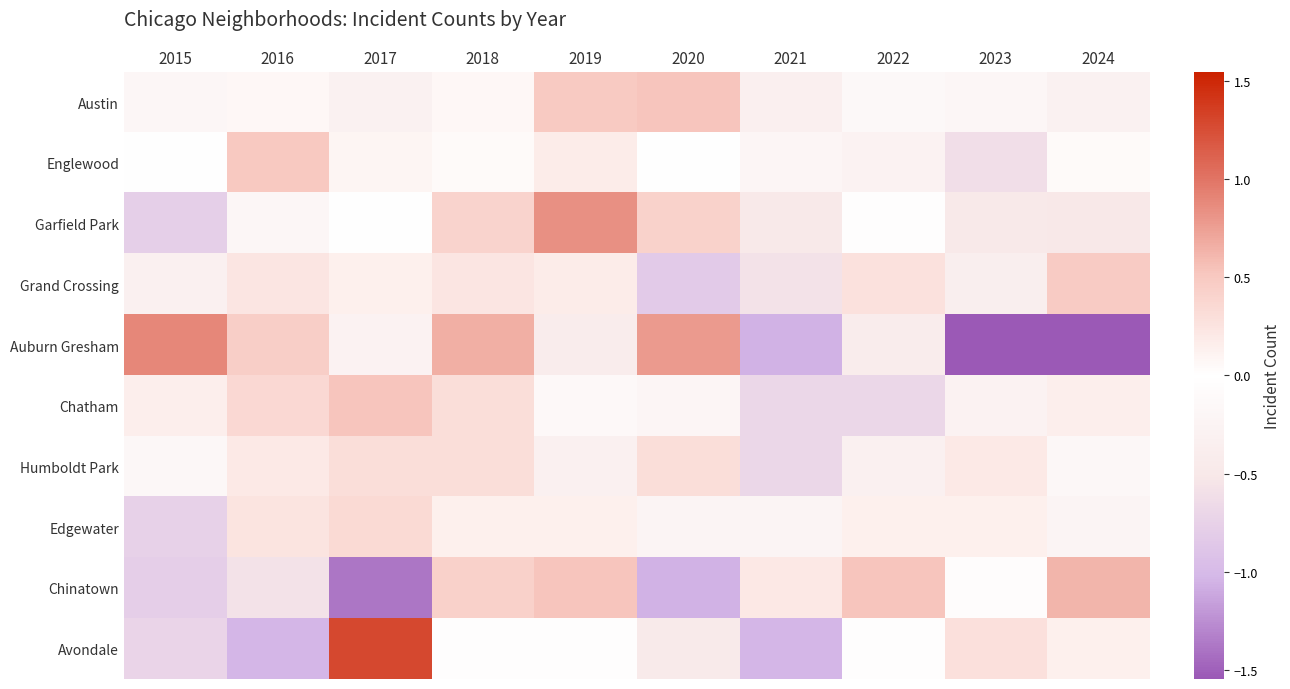

At 2015, list the series in order from smallest to largest.

Chinatown, Garfield Park, Edgewater, Avondale, Grand Crossing, Austin, Humboldt Park, Englewood, Chatham, Auburn Gresham